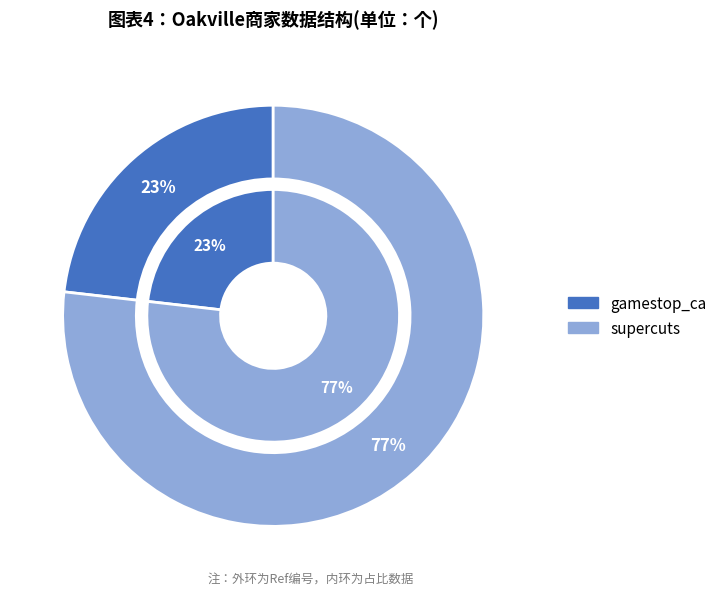

Which has a higher value, supercuts or gamestop_ca?

supercuts